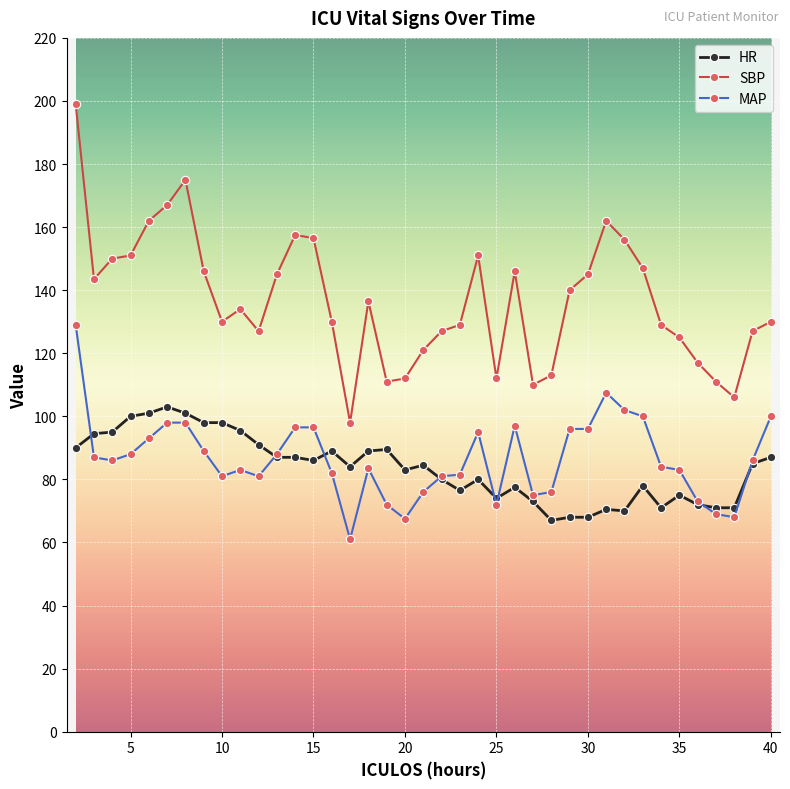

What is the value of the HR point at the 18th from the left?

89.5